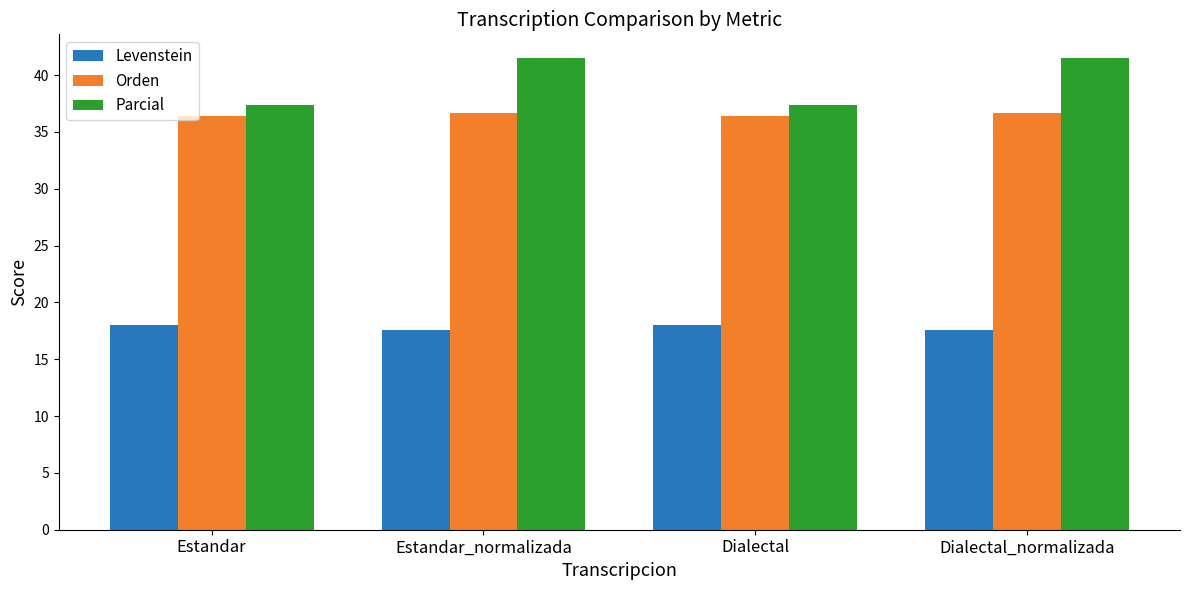

What value does the Orden series have at Estandar?

36.4